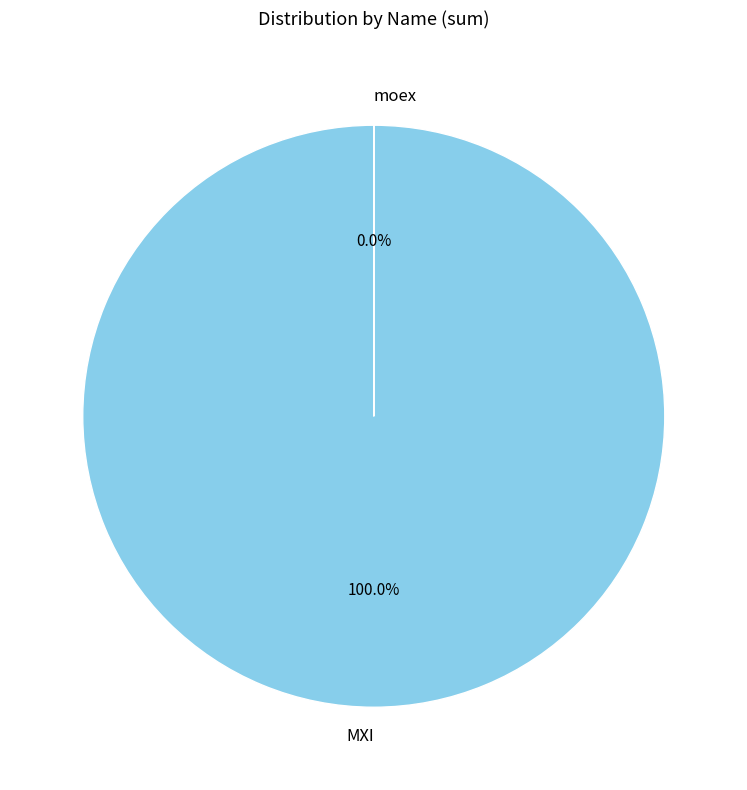

Do MXI and moex together represent more than half of the pie?

Yes